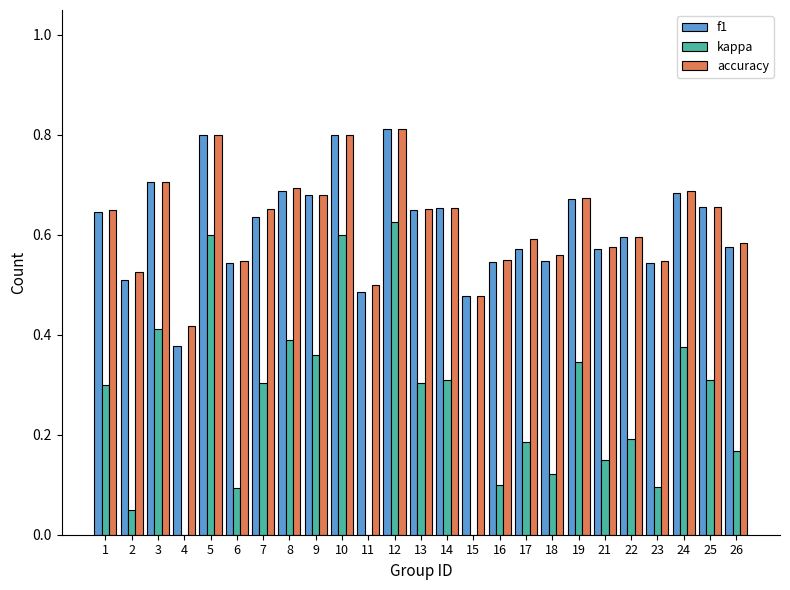

Which has a higher value, 8 or 21?

8